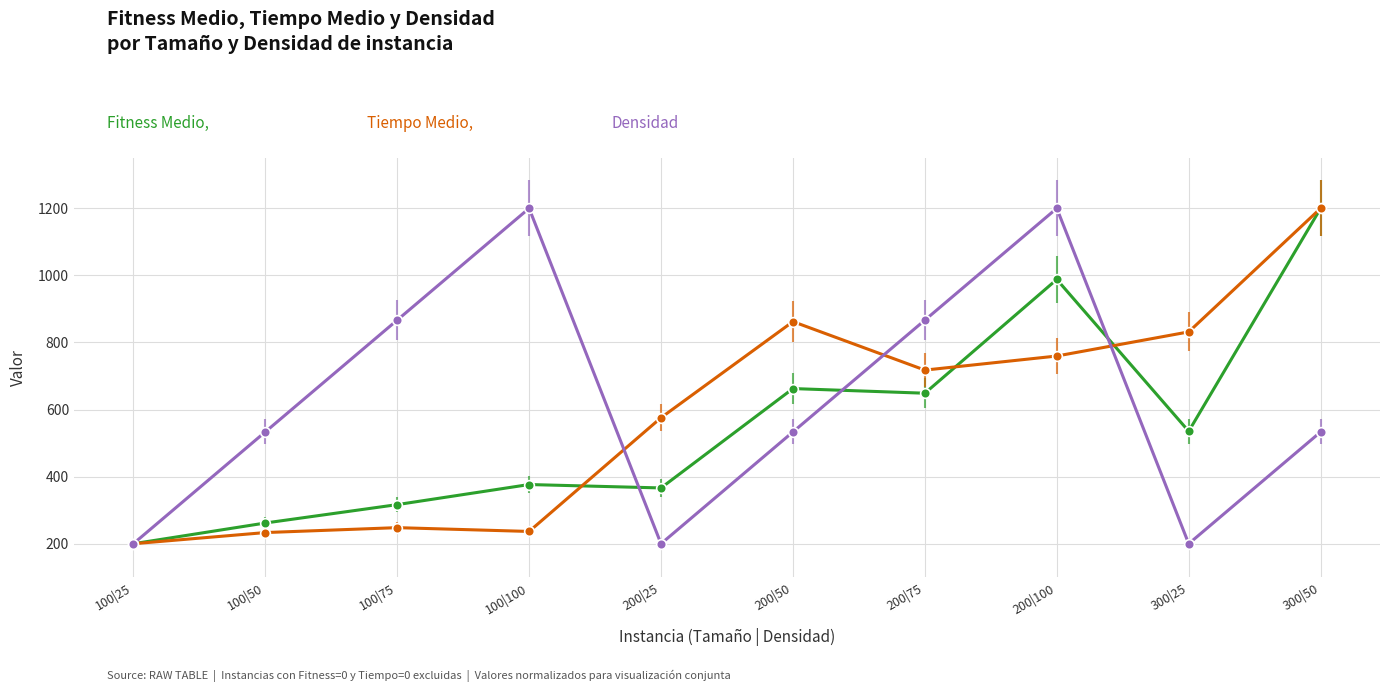

Which series has the largest total across all categories?

Densidad